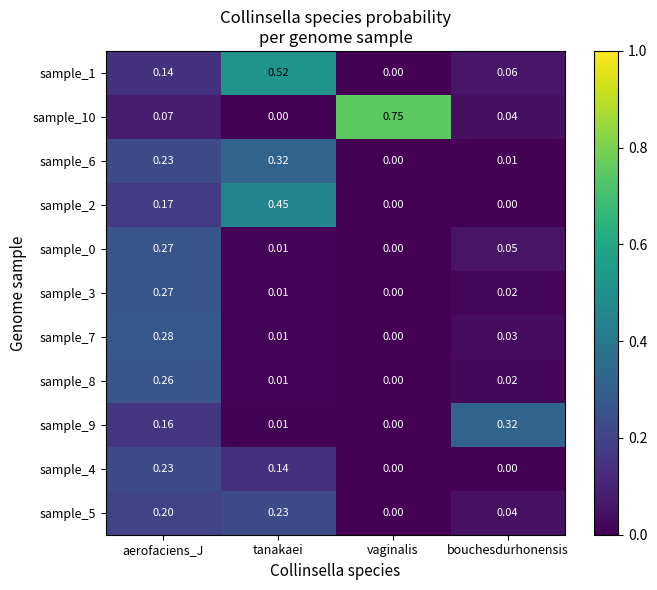

Count the number of categories in the chart.

4